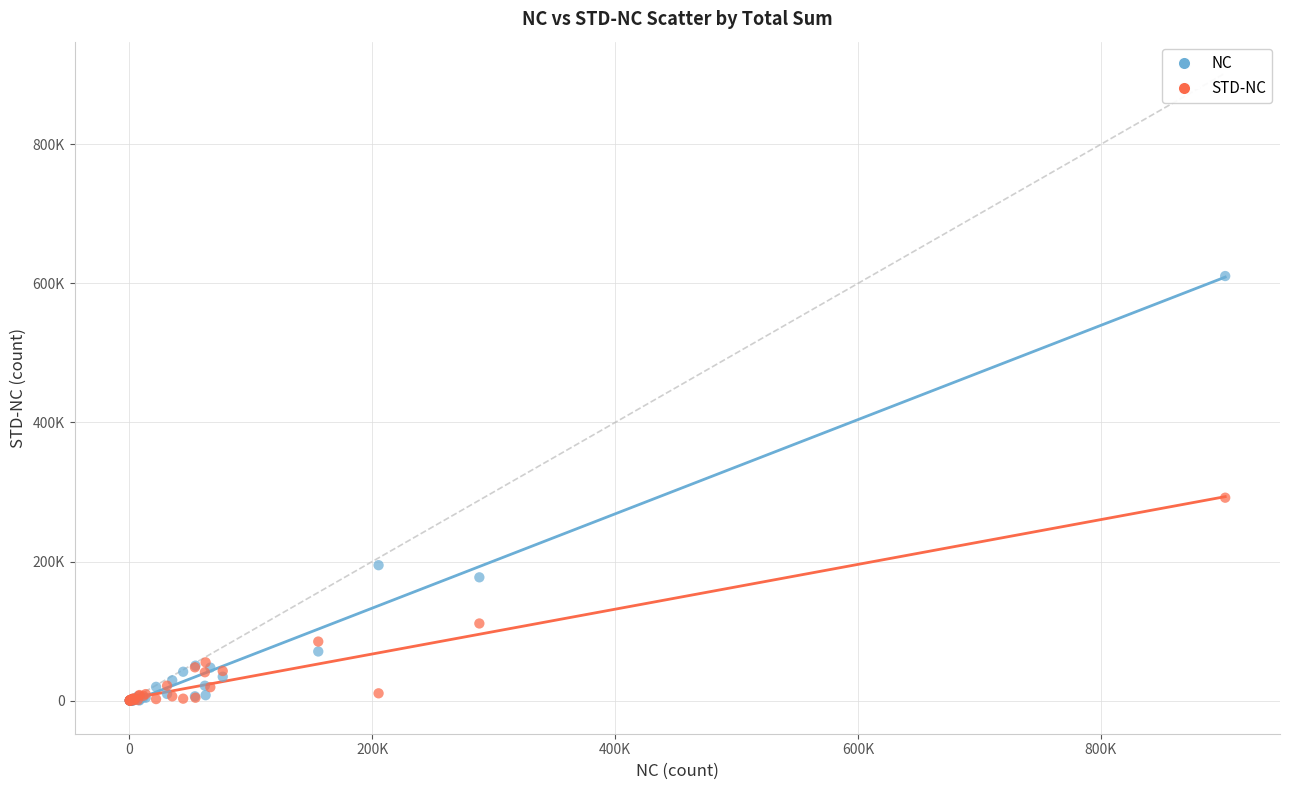

What are all the series names shown in the legend?

NC, STD-NC